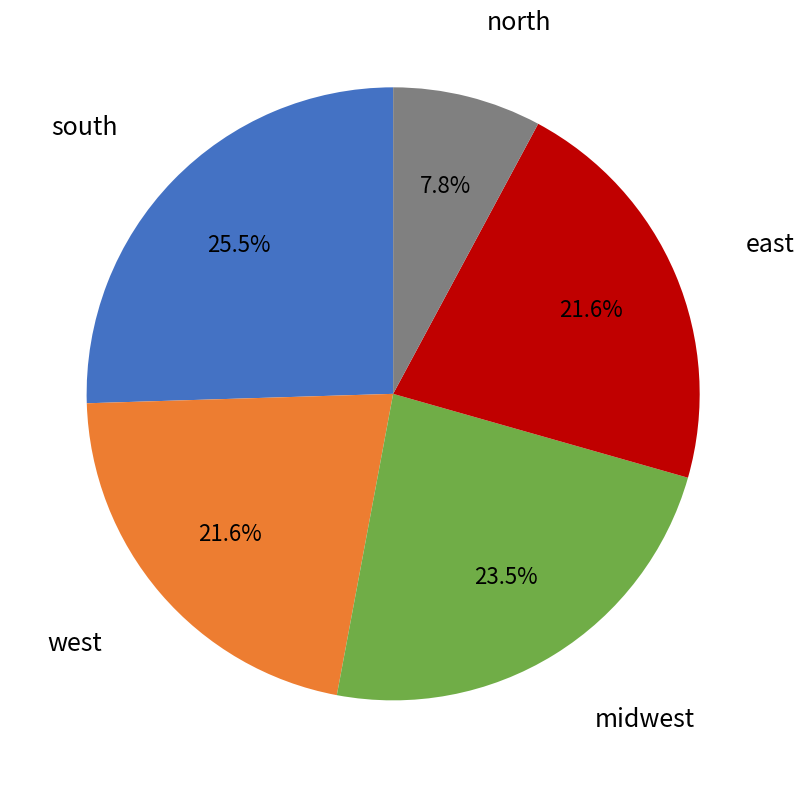

Is it true that midwest is 31% of the pie?

False